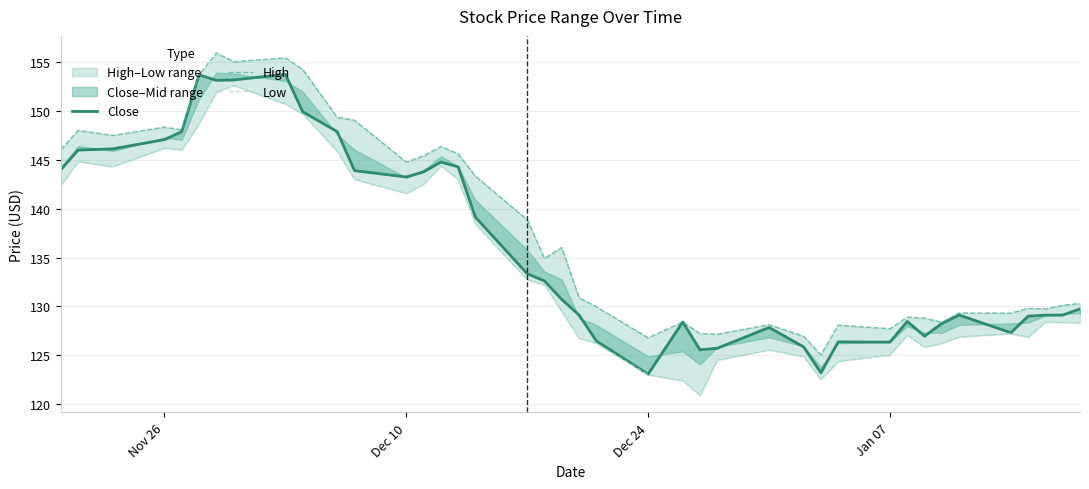

How many data points in Close are above 130?

20